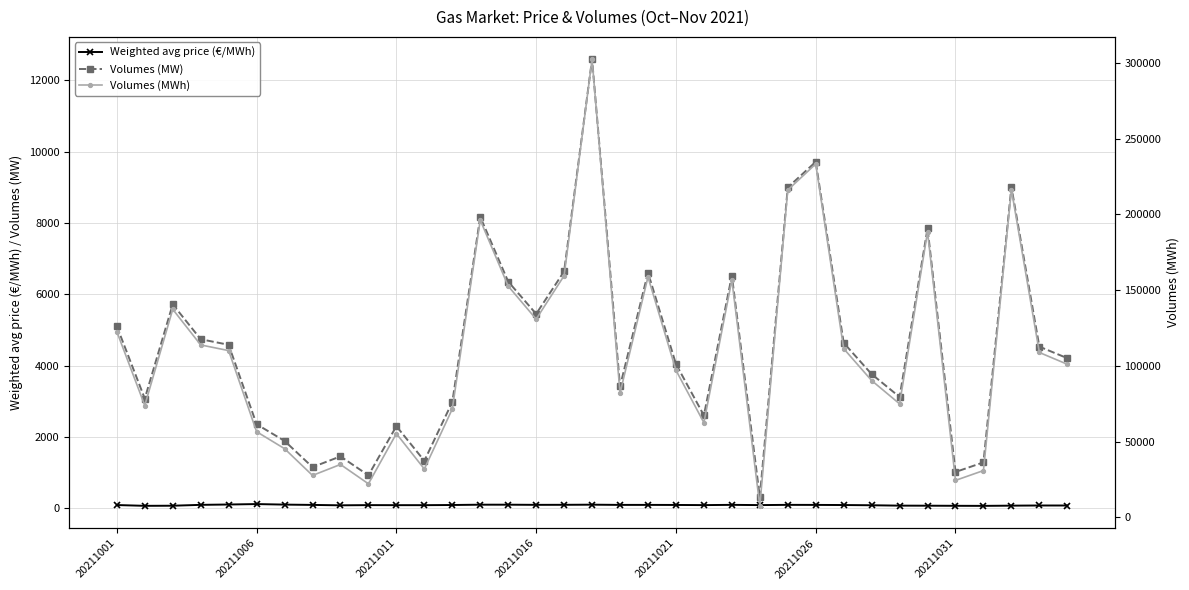

What is the difference between the second highest and minimum values in the Volumes (MW) series?

9403.0